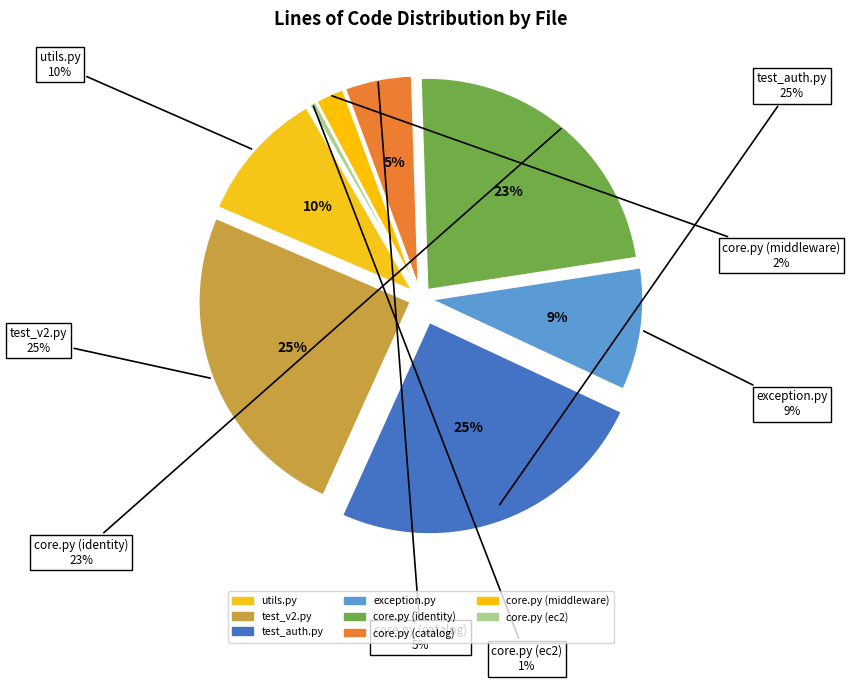

To the nearest percent, what percentage of the pie is core.py (identity)?

23%